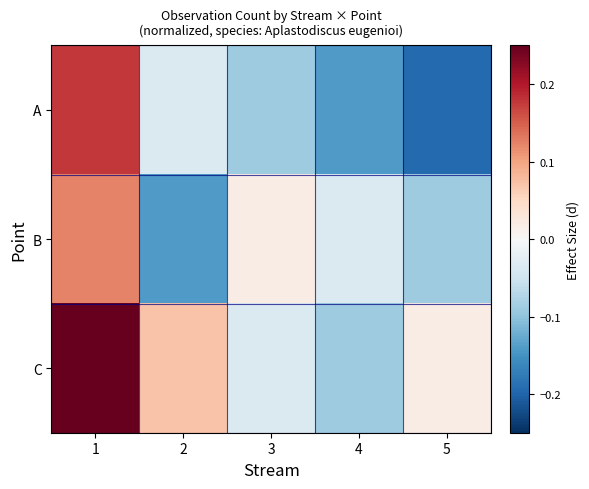

List the series in order of their overall mean, highest first.

C, B, A